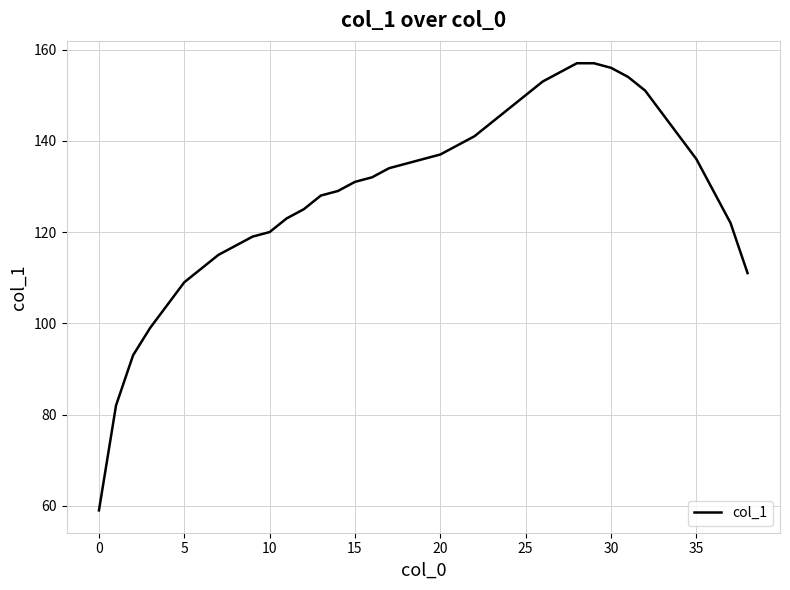

What is the maximum value shown in the chart?

157